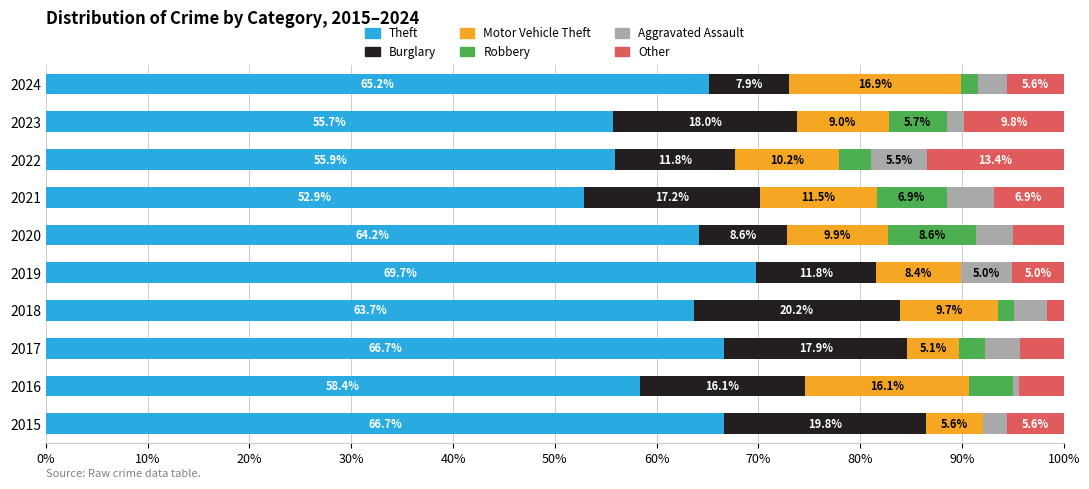

Which series has the widest spread of values?

Theft